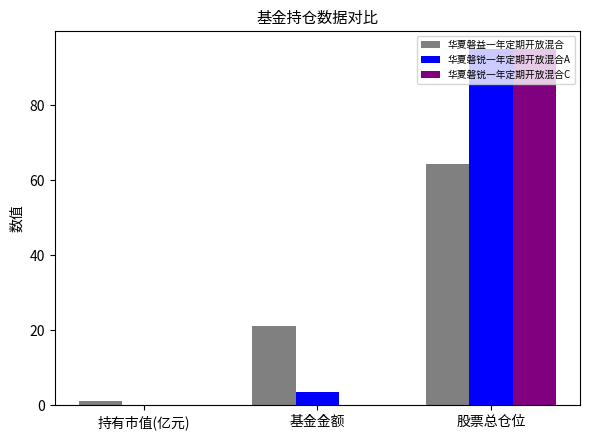

What is the average value of the 华夏磐锐一年定期开放混合C series?

31.7